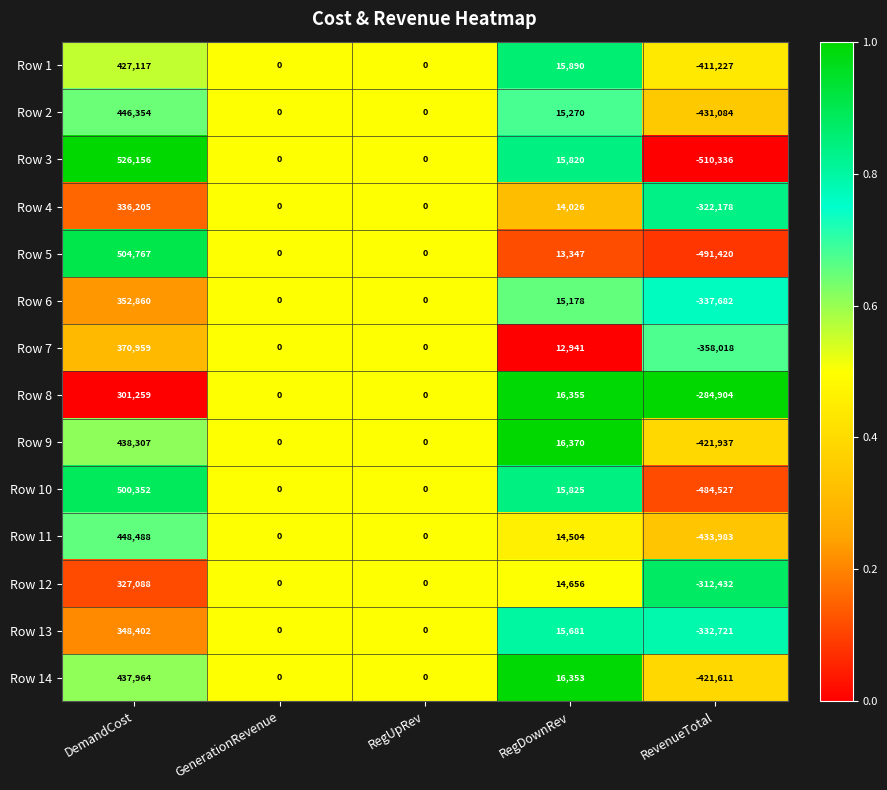

What is the difference between the Row 14 values at RegUpRev and DemandCost?

437964